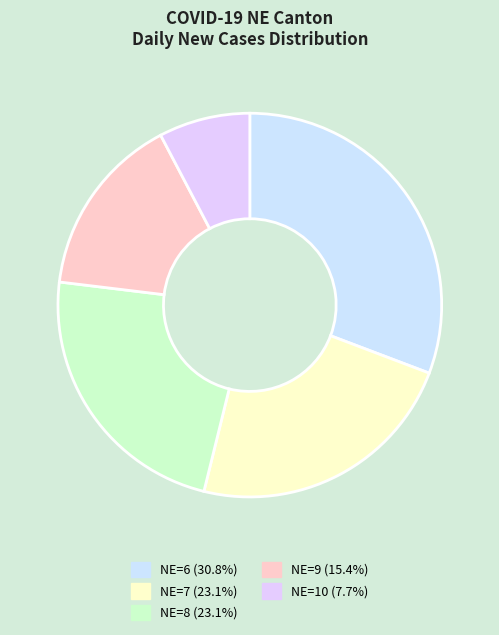

How many slices are in this pie chart?

5